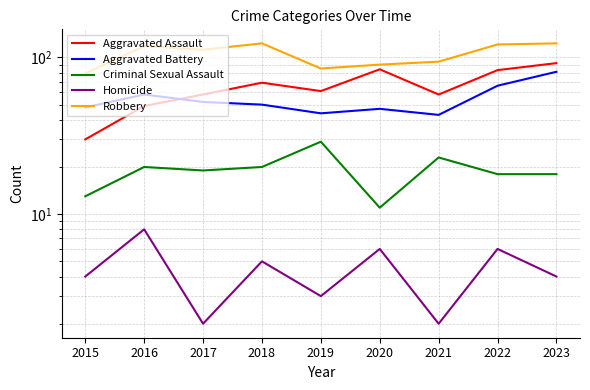

At 2018, list the series in order from largest to smallest.

Robbery, Aggravated Assault, Aggravated Battery, Criminal Sexual Assault, Homicide